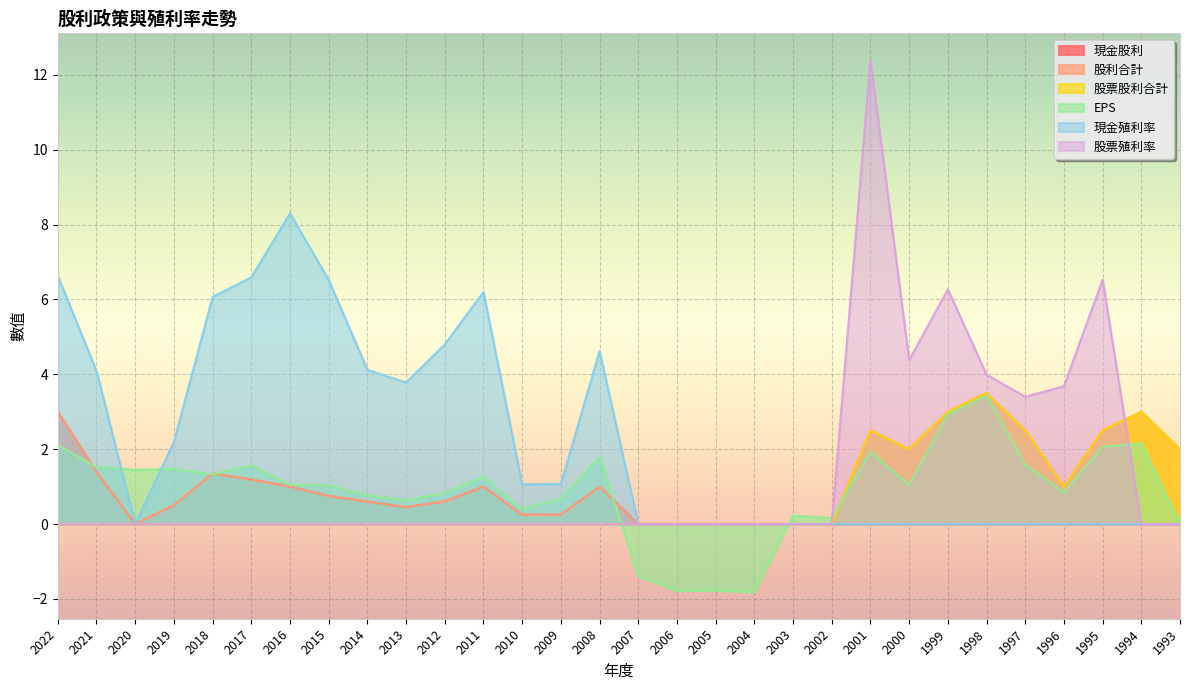

At which label does EPS first exceed 1?

2022